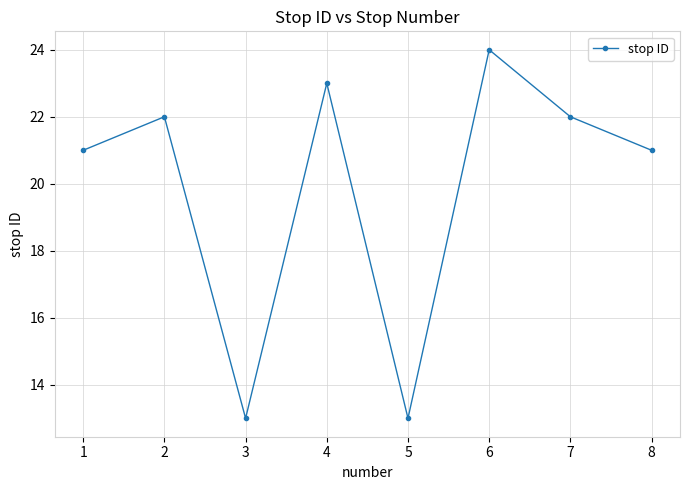

Reading left to right, transcribe all the data shown in this chart.

21	22	13	23	13	24	22	21